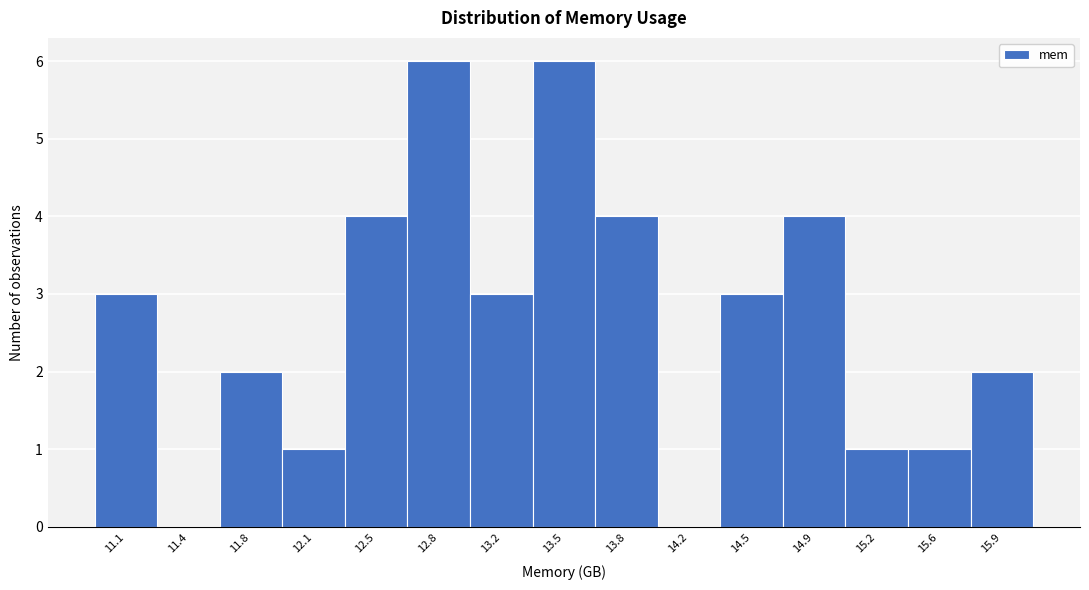

Reading right to left, transcribe all the data shown in this chart.

15.9=2	15.6=1	15.2=1	14.9=4	14.5=3	14.2=0	13.8=4	13.5=6	13.2=3	12.8=6	12.5=4	12.1=1	11.8=2	11.4=0	11.1=3